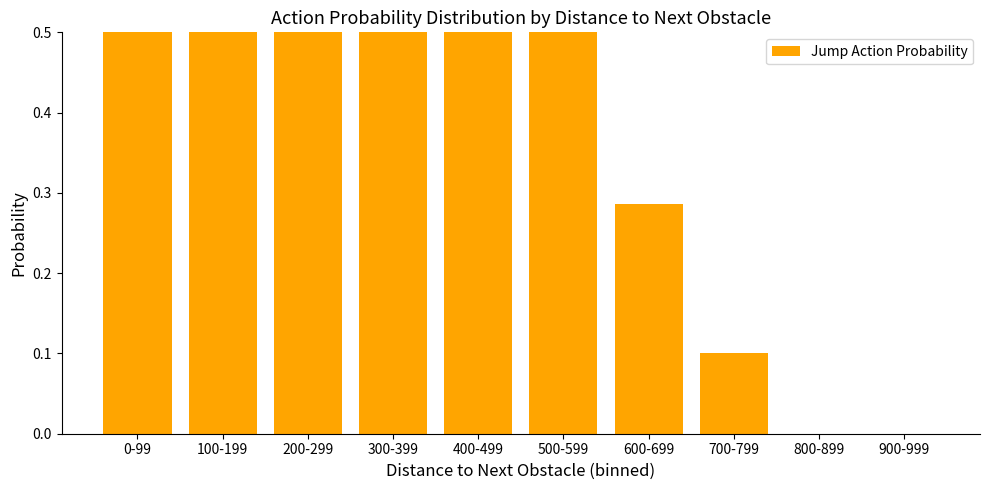

What is the label of the 7th bar from the right?

300-399